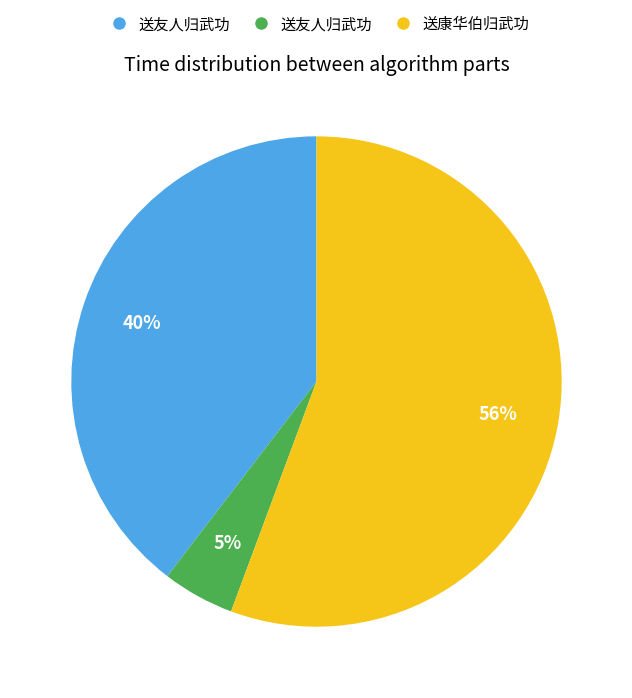

Does any single category account for the majority?

Yes